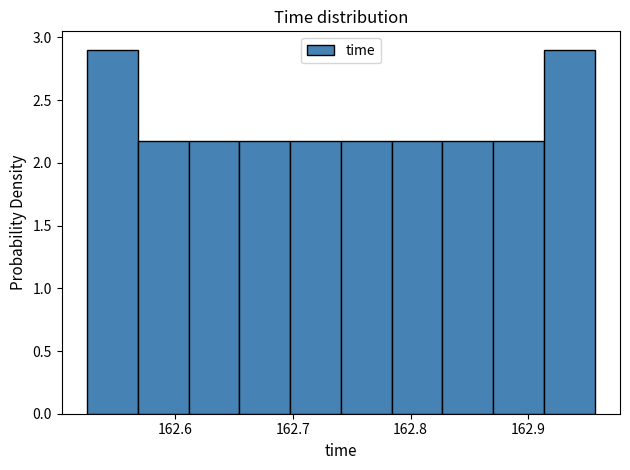

Reading left to right, transcribe this chart: for each bar, give the range it covers on the x-axis and its height. Neither the bar edges nor the heights are printed on the chart, so give them approximately, as read against the axes.

162.53 to 162.57: 2.9
162.57 to 162.61: 2.2
162.61 to 162.65: 2.2
162.65 to 162.70: 2.2
162.70 to 162.74: 2.2
162.74 to 162.78: 2.2
162.78 to 162.83: 2.2
162.83 to 162.87: 2.2
162.87 to 162.91: 2.2
162.91 to 162.96: 2.9